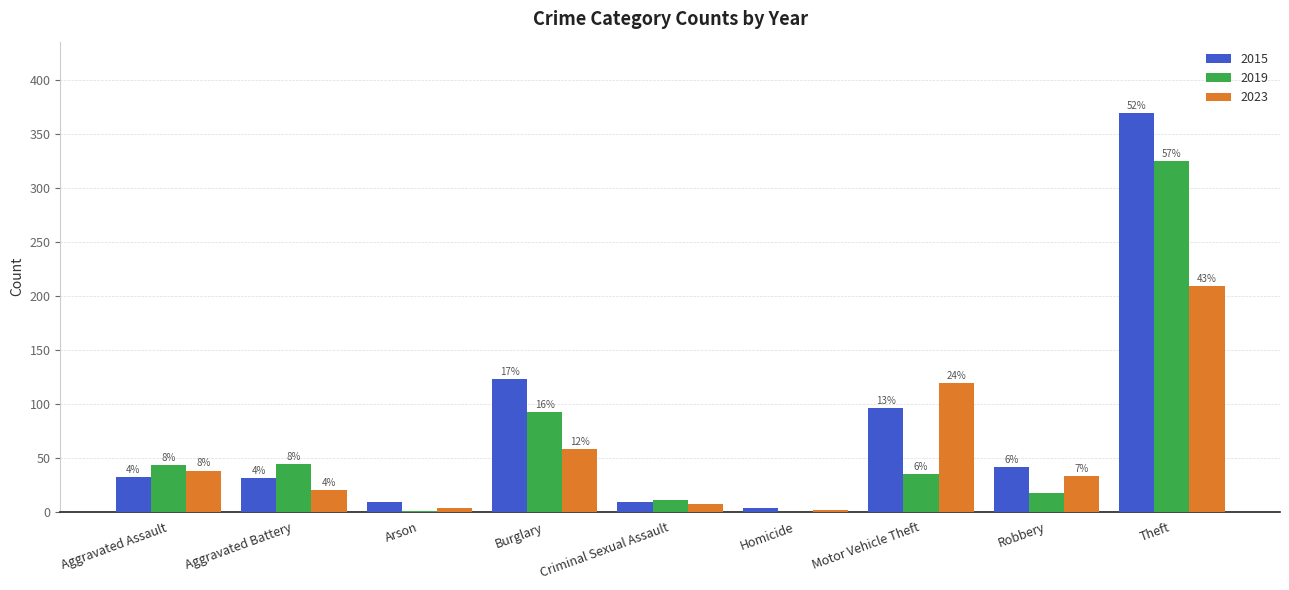

At which label is 2023 closest to 105?

Motor Vehicle Theft